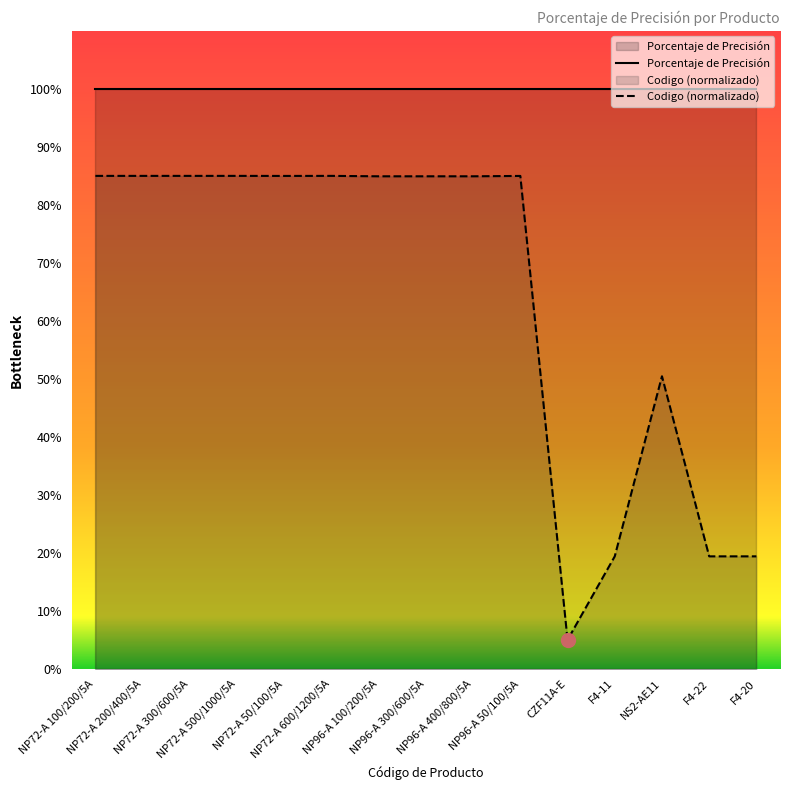

Reading left to right, extract all data points from this chart.

85.0	85.0	85.0	85.0	85.0	85.0	84.9	84.9	84.9	85.0	5.0	19.4	50.5	19.4	19.4